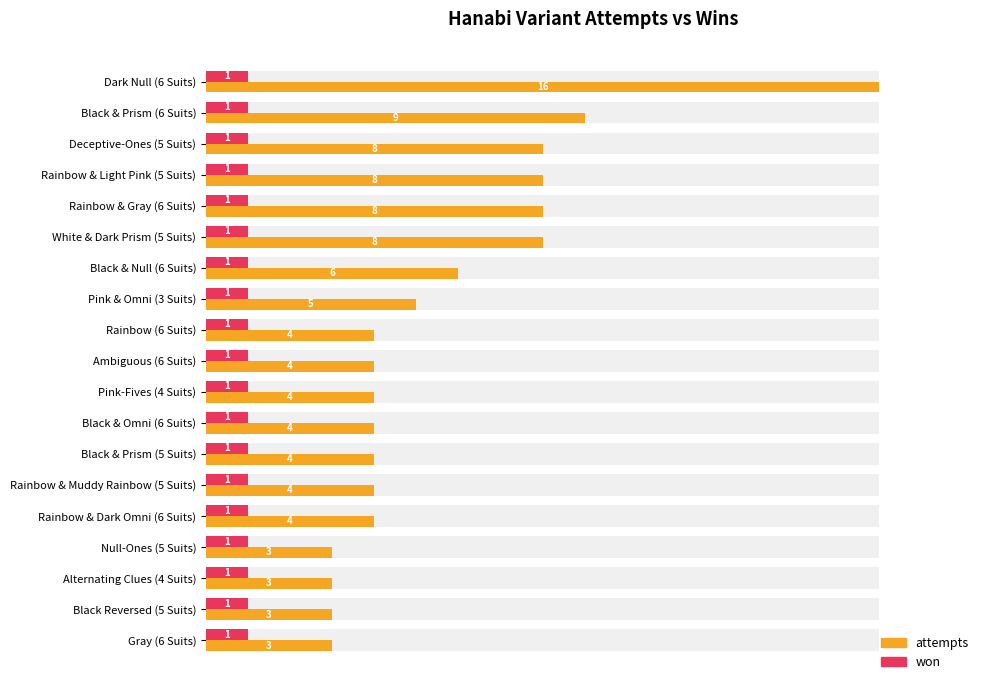

Is it true that attempts equals 32.4 at Alternating Clues (4 Suits)?

False